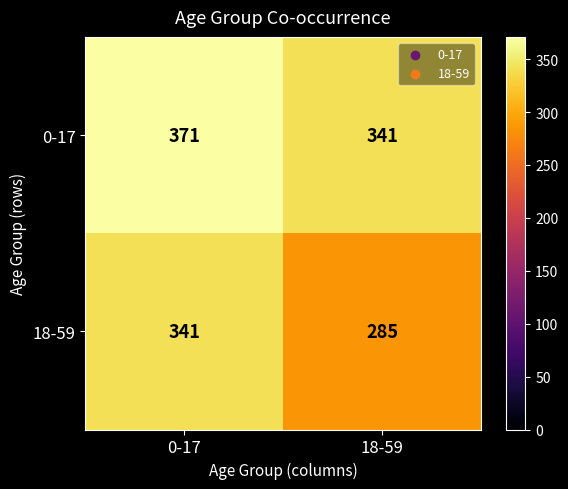

Rank the series by their maximum value, from highest to lowest.

0-17, 18-59